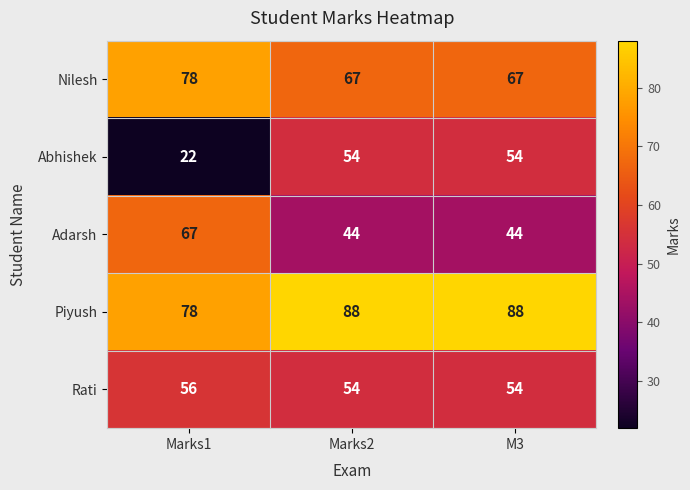

How many data points in Adarsh are above 44?

1